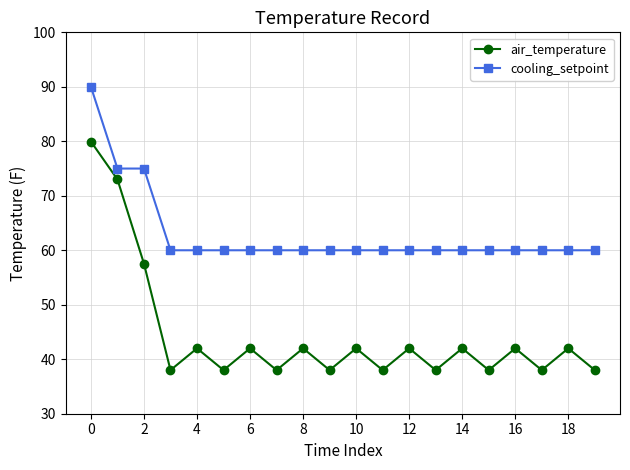

Which series has the largest range (max minus min)?

air_temperature